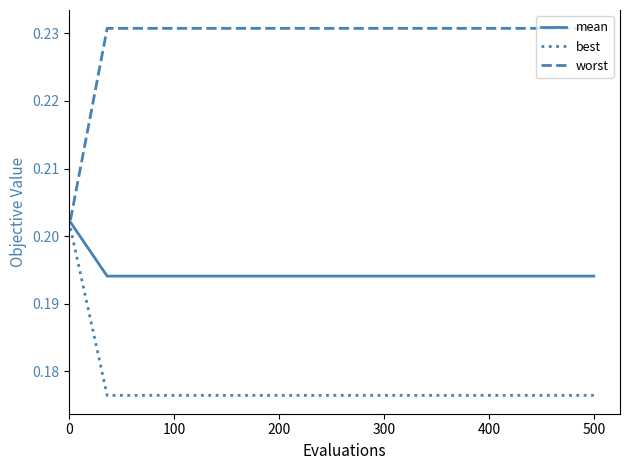

How many lines are shown in the chart?

3